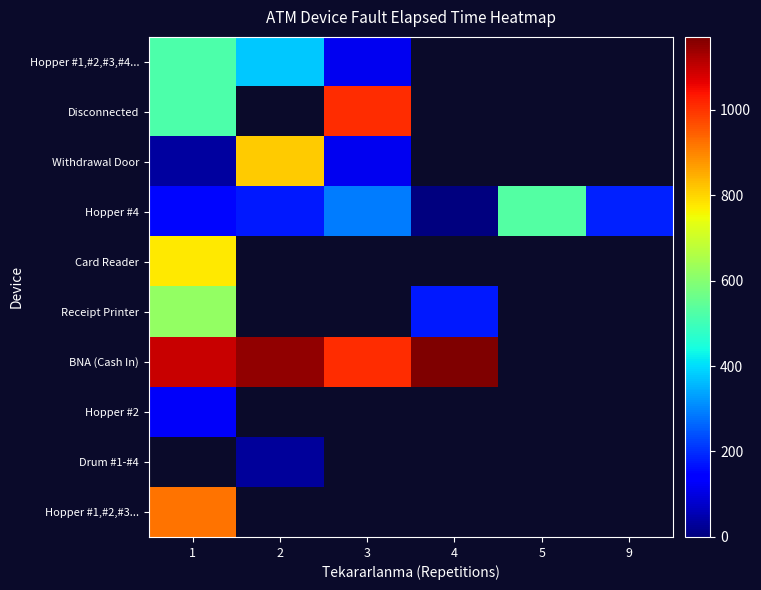

What is the maximum value shown in the chart?

1170.0